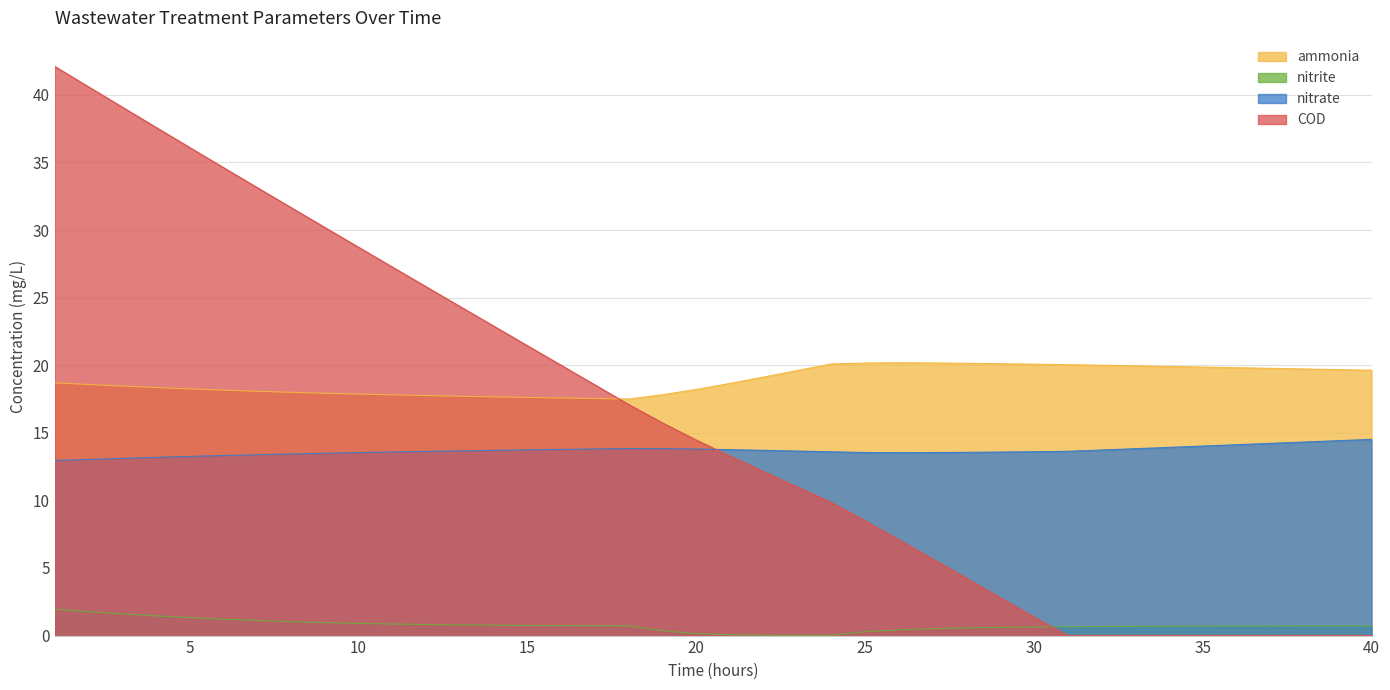

What is the value of the COD point at the 28th from the left?

4.2